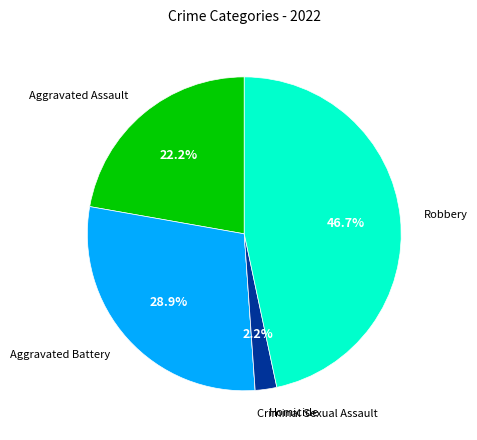

To the nearest percent, what is the average slice percentage?

20%